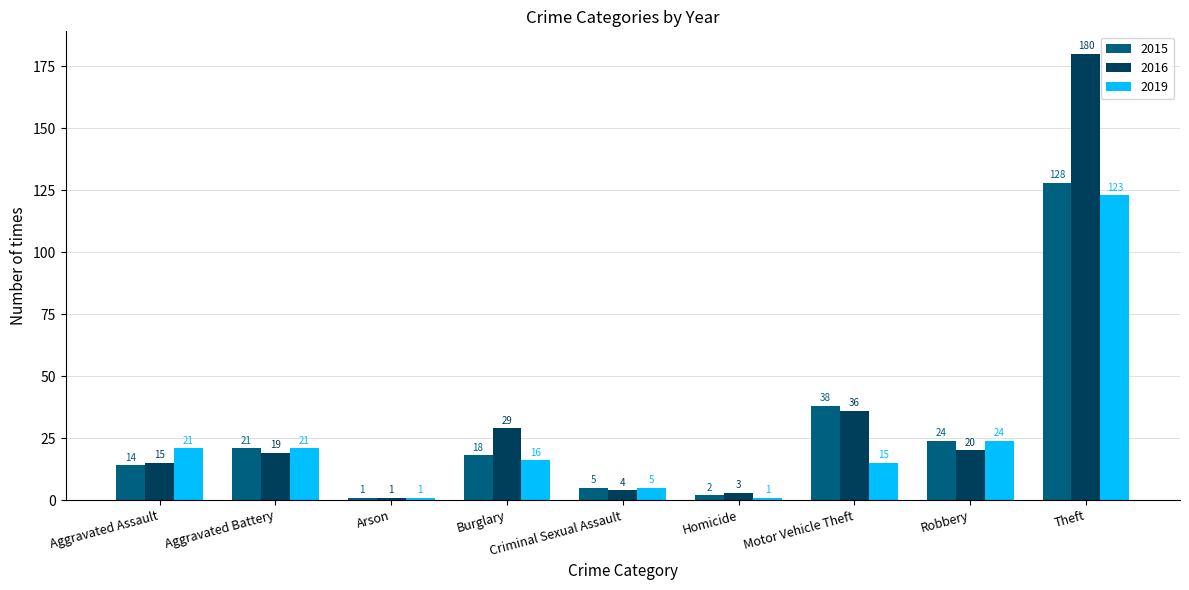

Reading right to left, transcribe all the data shown in this chart.

2015: 128	24	38	2	5	18	1	21	14
2016: 180	20	36	3	4	29	1	19	15
2019: 123	24	15	1	5	16	1	21	21